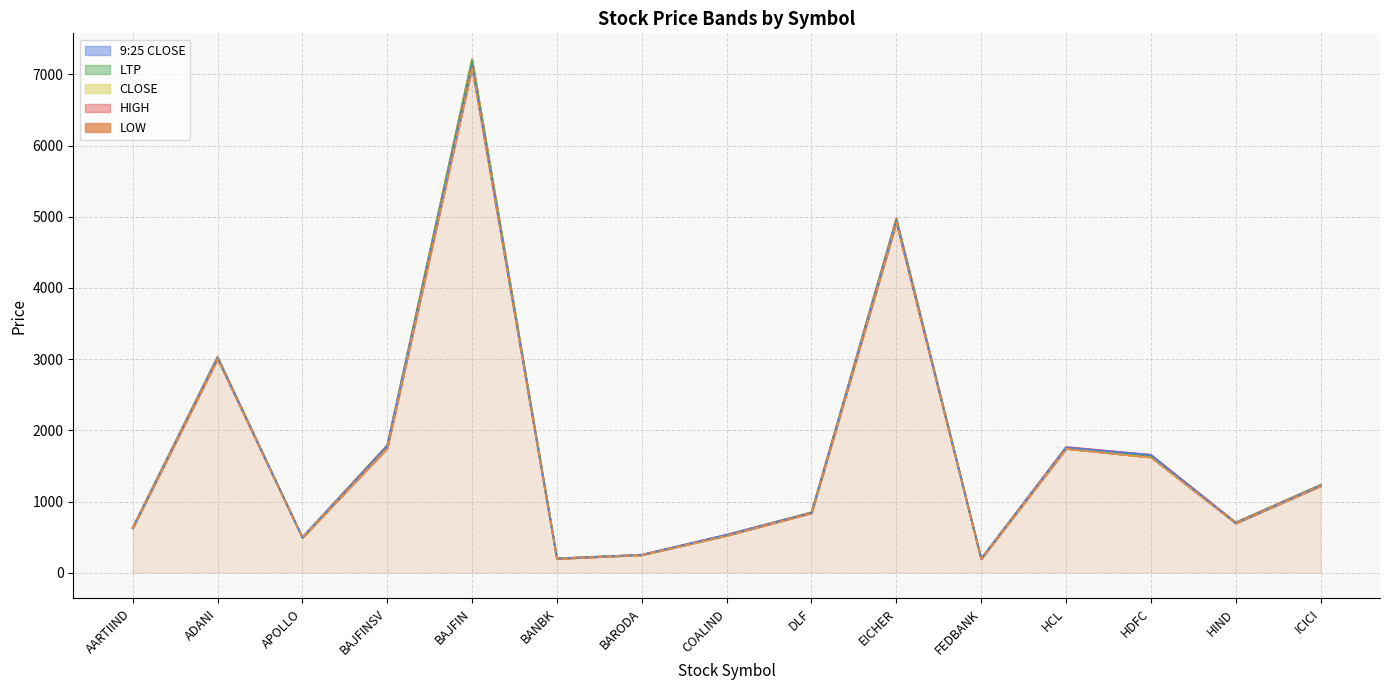

What is the average value of the LTP series?

1694.6